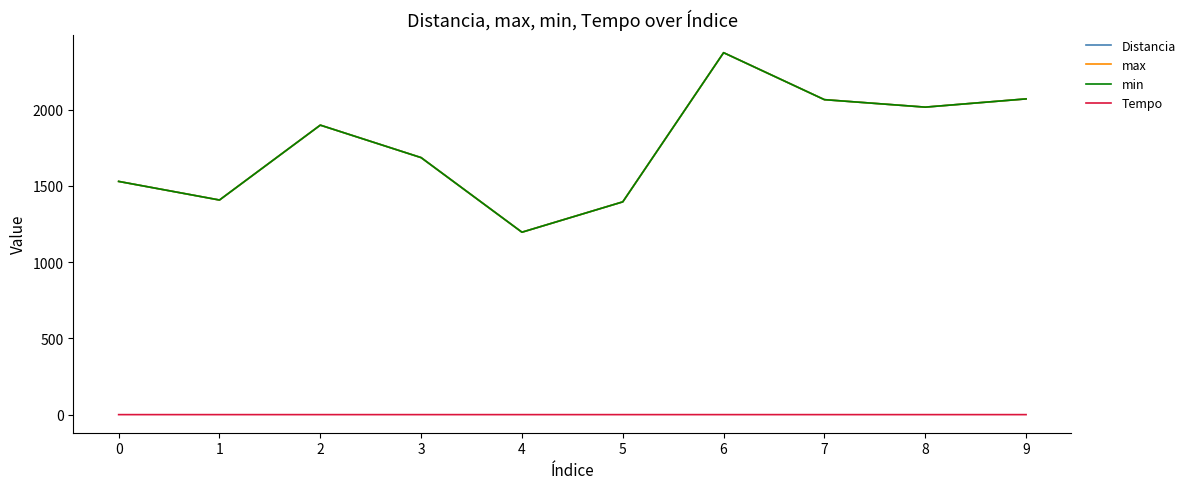

Reading left to right, what are all the values shown in this chart?

Distancia: 1529.0	1407.0	1898.0	1685.0	1196.0	1395.0	2373.0	2065.0	2016.0	2070.0
max: 1529.0	1407.0	1898.0	1685.0	1196.0	1395.0	2373.0	2065.0	2016.0	2070.0
min: 1529.0	1407.0	1898.0	1685.0	1196.0	1395.0	2373.0	2065.0	2016.0	2070.0
Tempo: 0.0	0.0	0.0	0.0	0.0	0.0	0.0	0.0	0.0	0.0